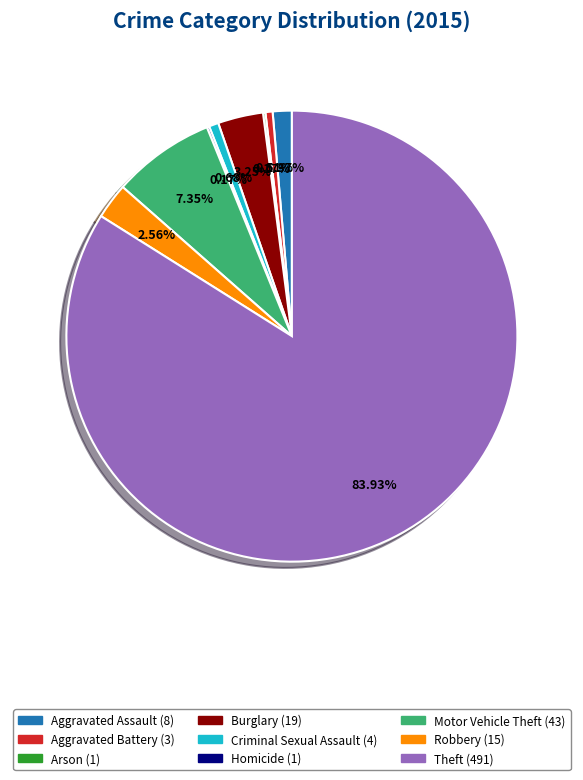

Between Motor Vehicle Theft and Burglary, which is larger?

Motor Vehicle Theft